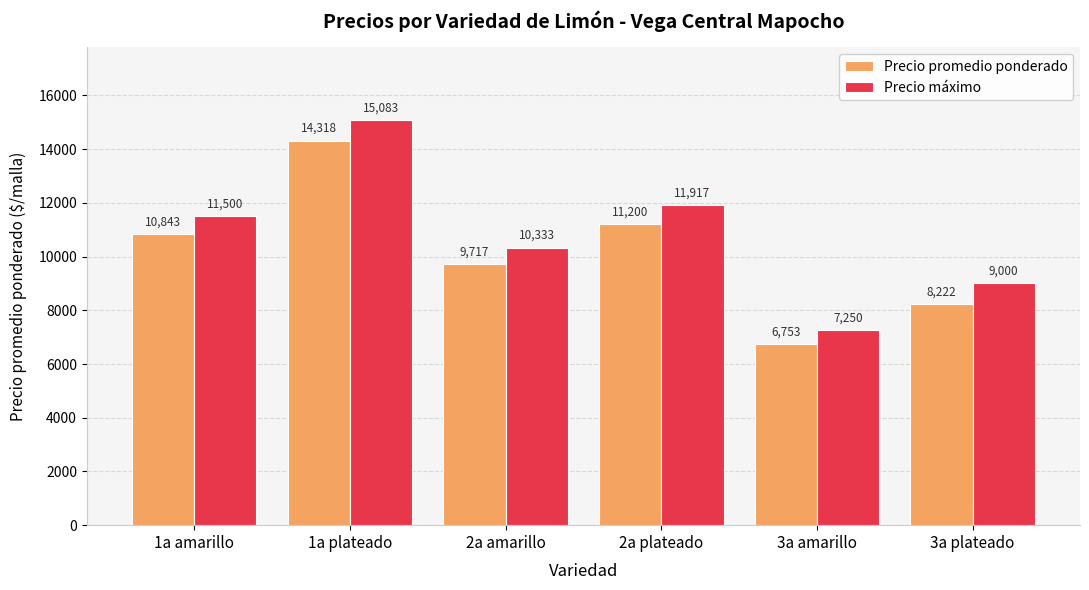

What is the minimum value shown in the chart?

6753